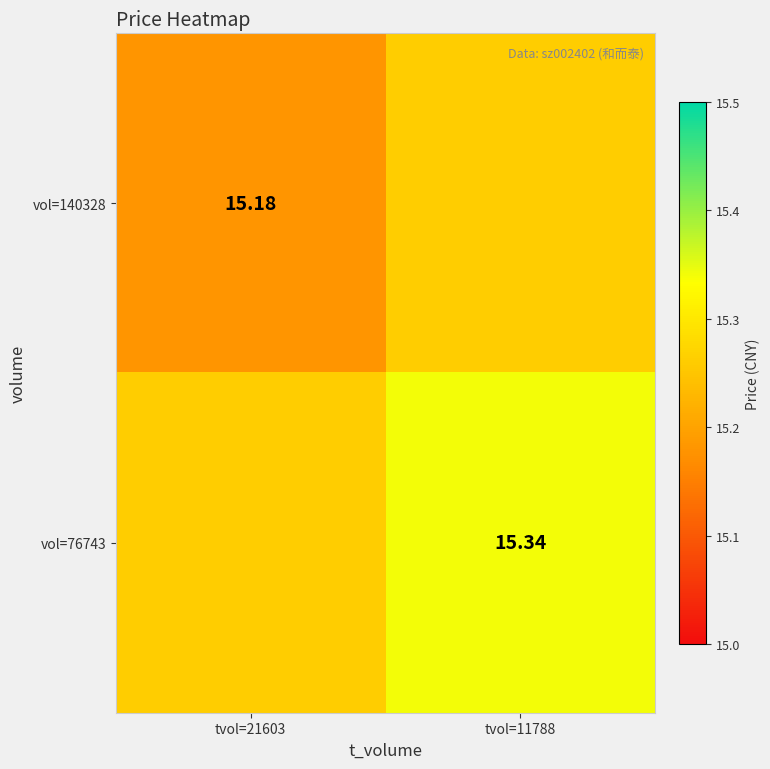

Is the value of vol=76743 at tvol=11788 greater than the value of vol=140328 at tvol=21603?

Yes